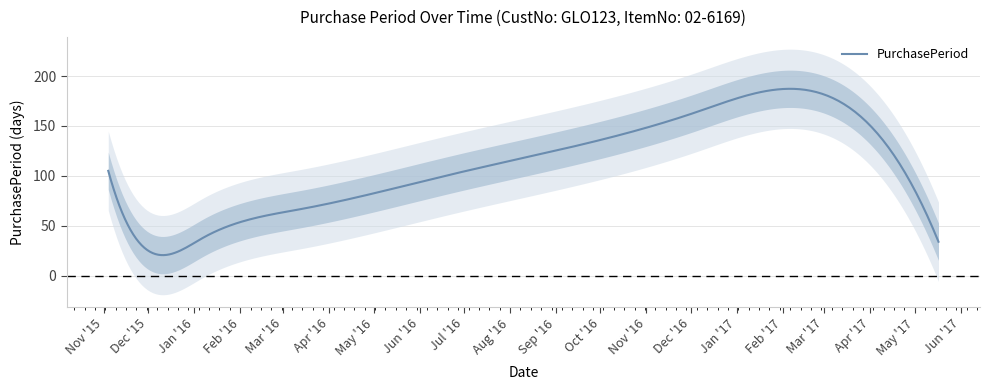

How many points are lower than both their immediate neighbors (excluding endpoints)?

1